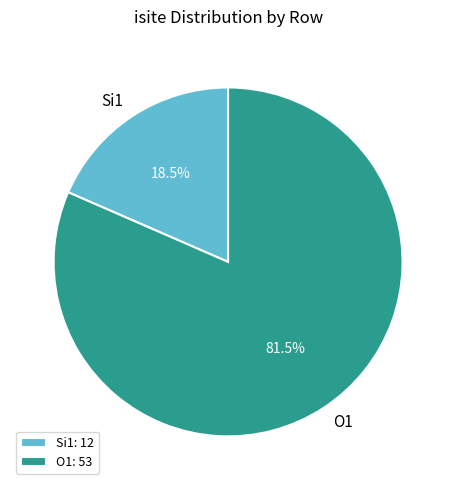

Does O1 account for over 50% of the chart?

Yes